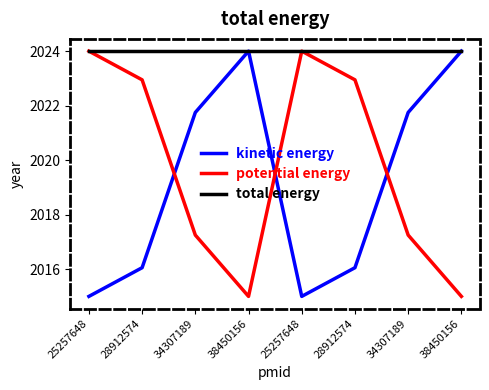

Is the value of kinetic energy at 38450156 greater than the value of total energy at 25257648?

No